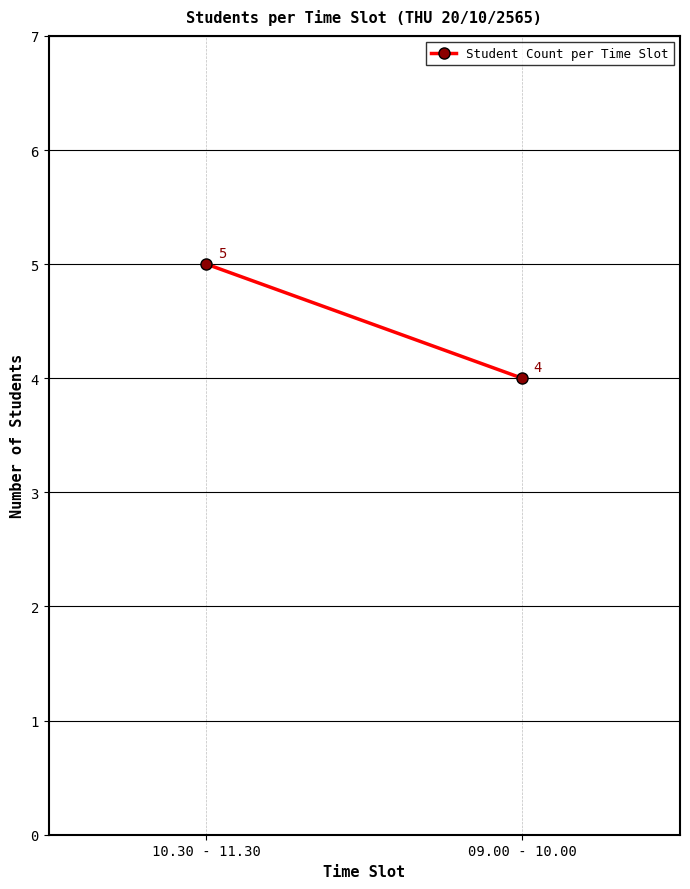

What is the change in value from 10.30 - 11.30 to 09.00 - 10.00?

-1